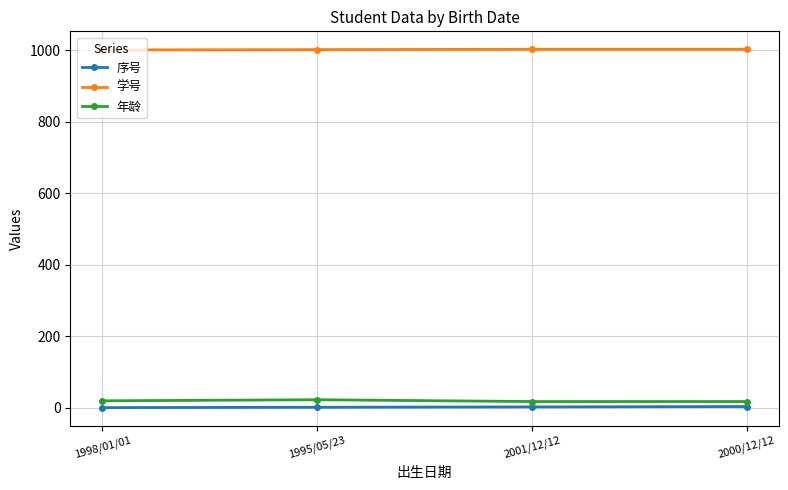

True or false: 学号 has more than 1 interior local peaks.

False